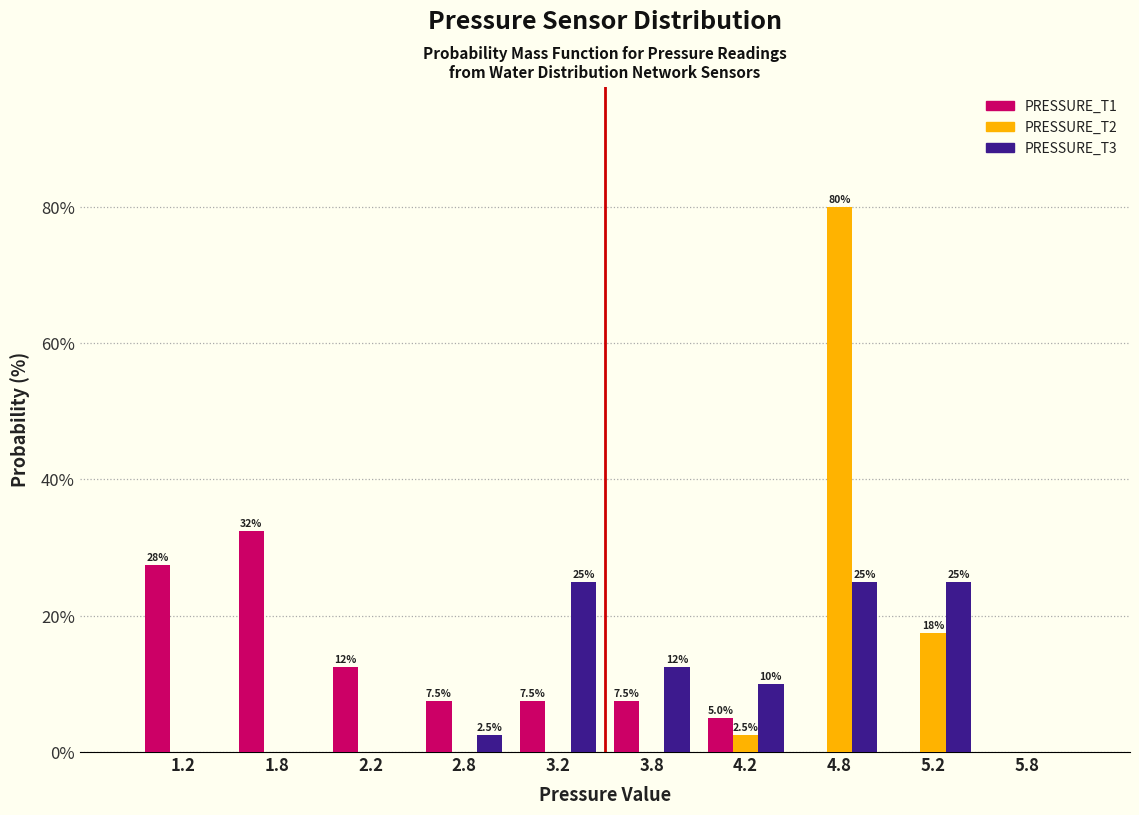

In the PRESSURE_T2 series, which range on the x-axis has the tallest bar?

4.5 to 5.0